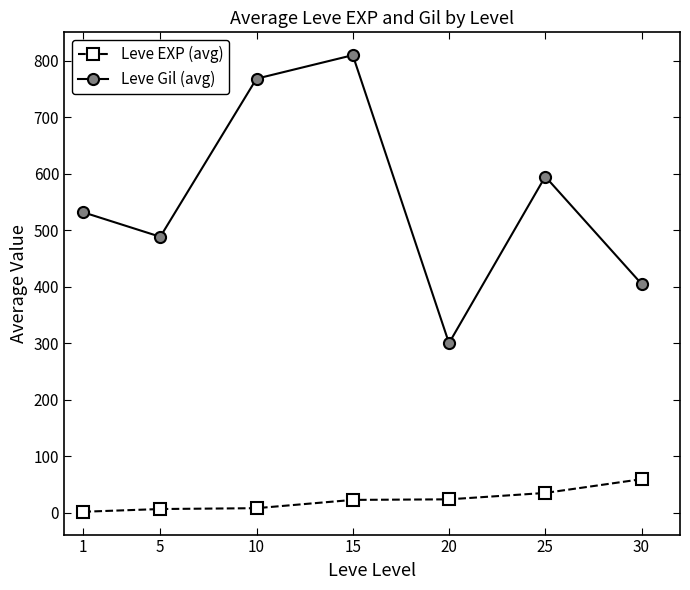

True or false: Leve EXP (avg) has a value of 23.3 at 20.

True